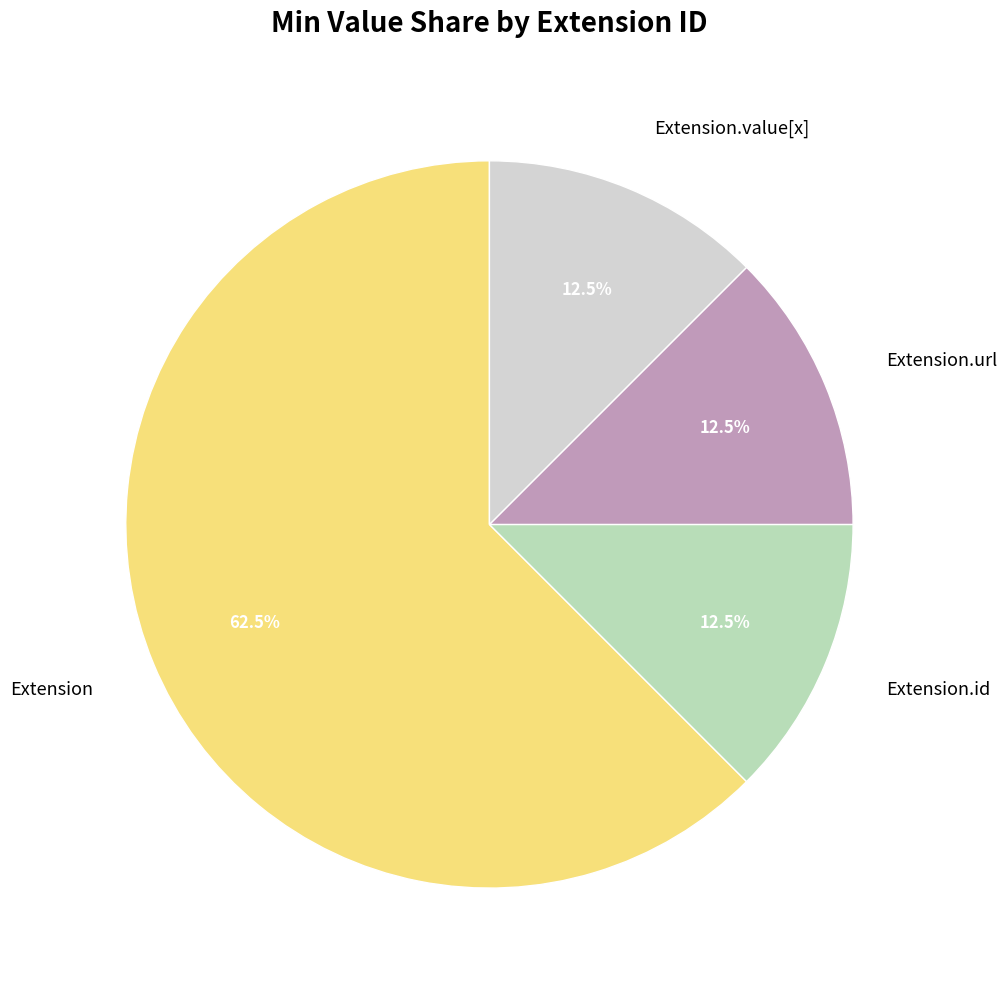

How many segments does this pie chart have?

4